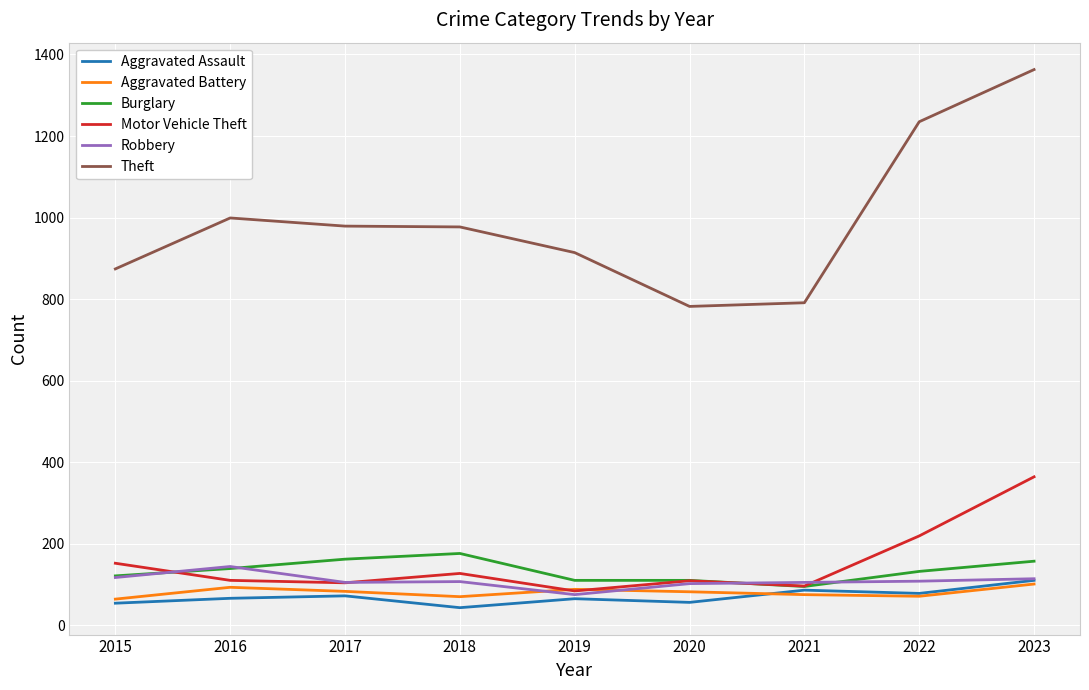

In Motor Vehicle Theft, how many points are lower than both neighbors (excluding endpoints)?

3